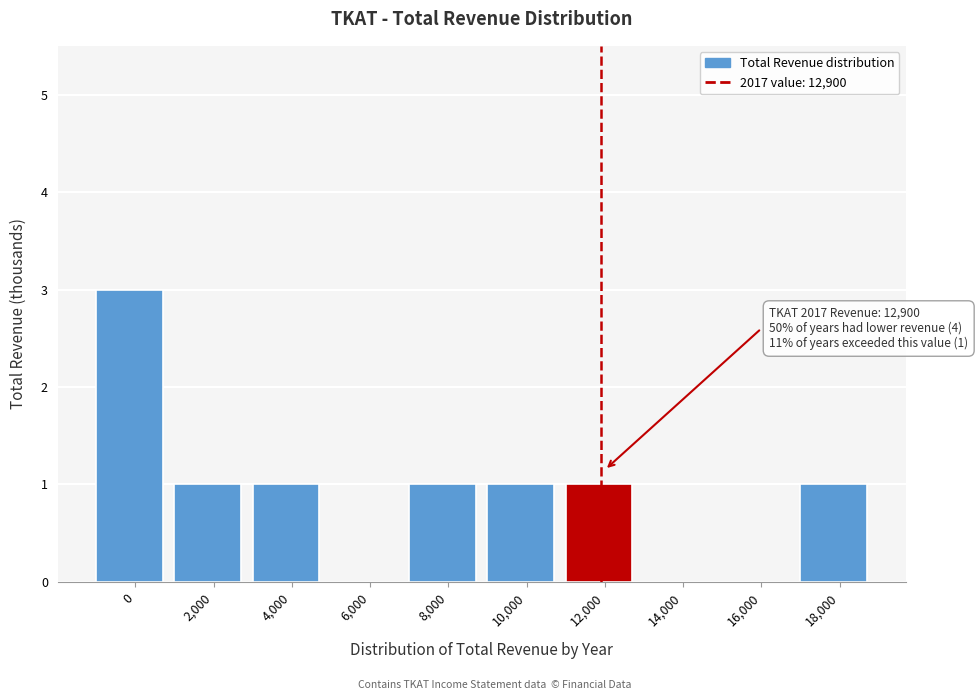

Reading left to right, extract all data points from this chart.

0=3	2,000=1	4,000=1	6,000=0	8,000=1	10,000=1	12,000=1	14,000=0	16,000=0	18,000=1